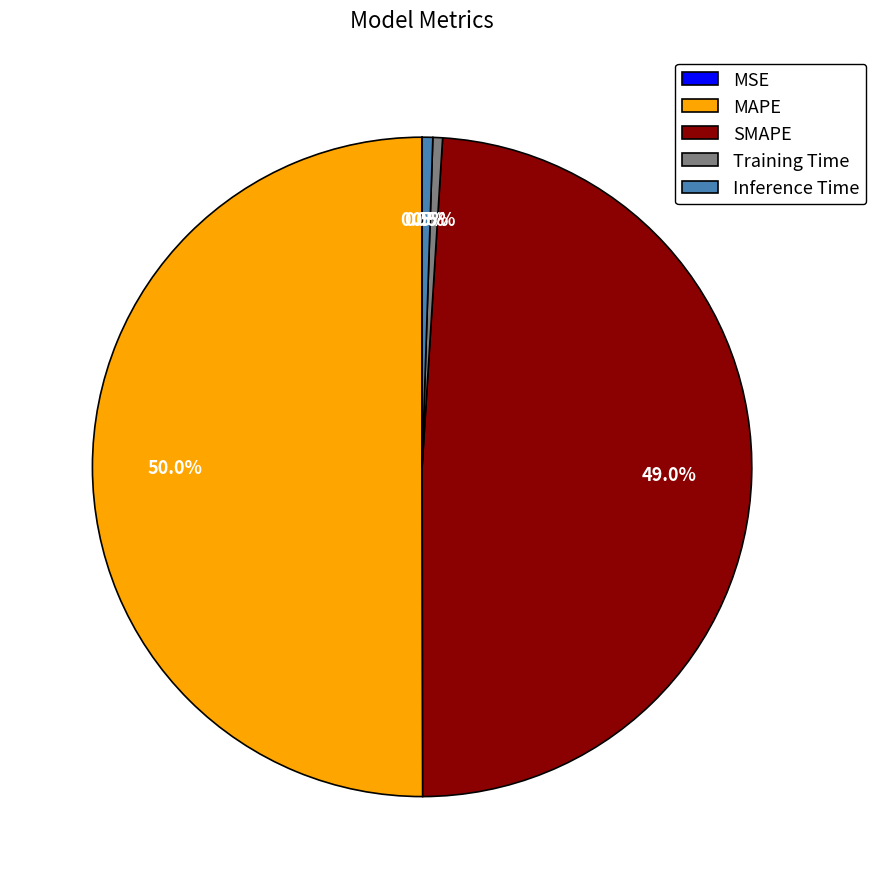

Does Inference Time account for over 50% of the chart?

No